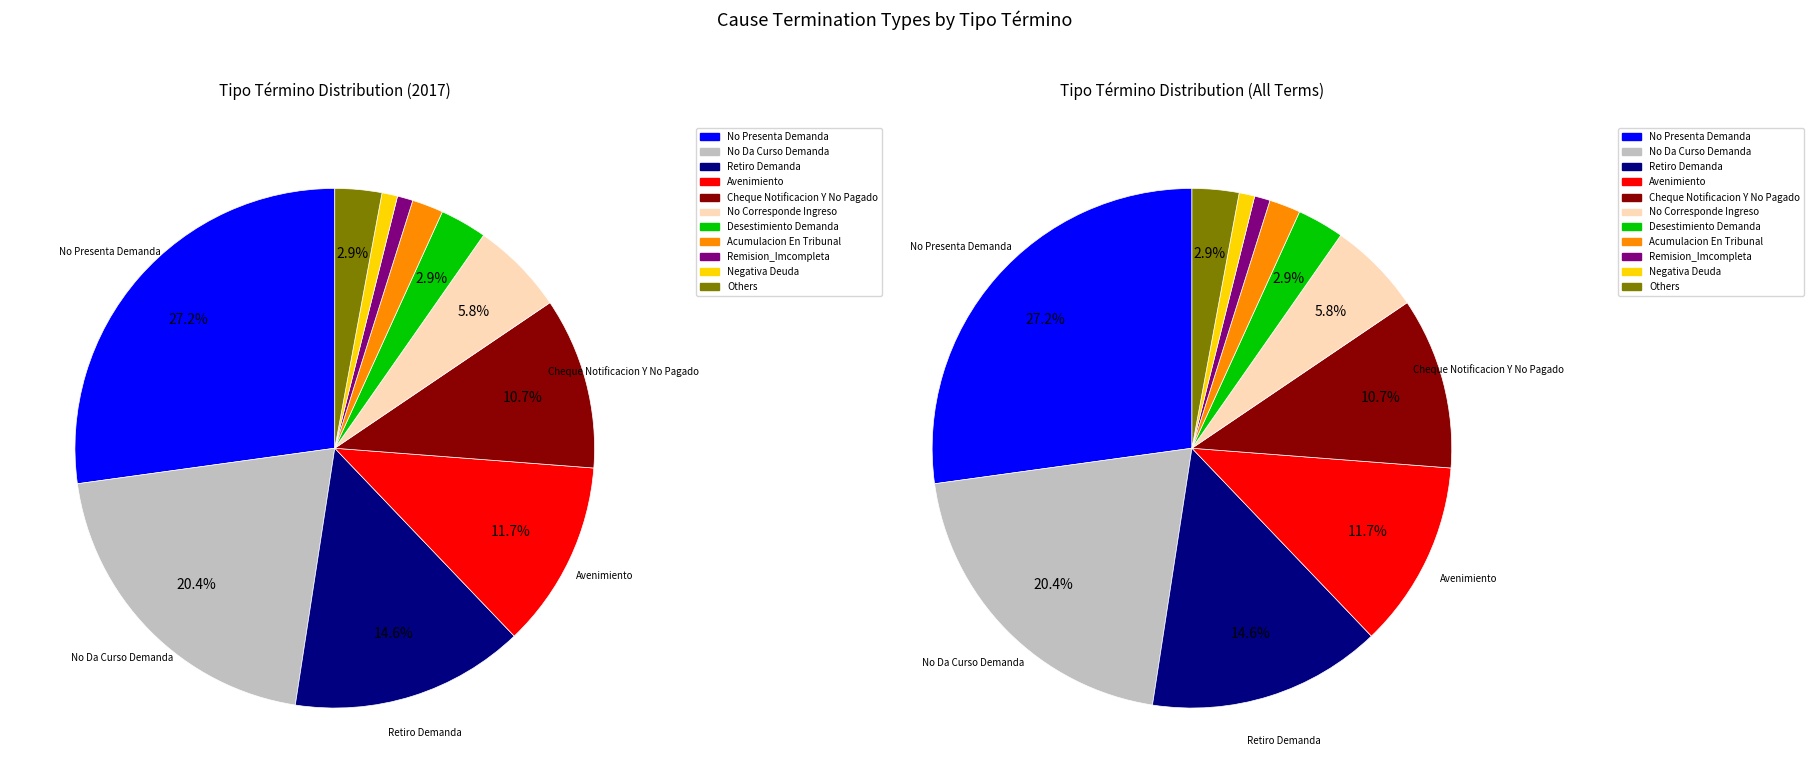

To the nearest percent, what is the combined percentage of Acumulacion En Tribunal and No Da Curso Demanda?

22%